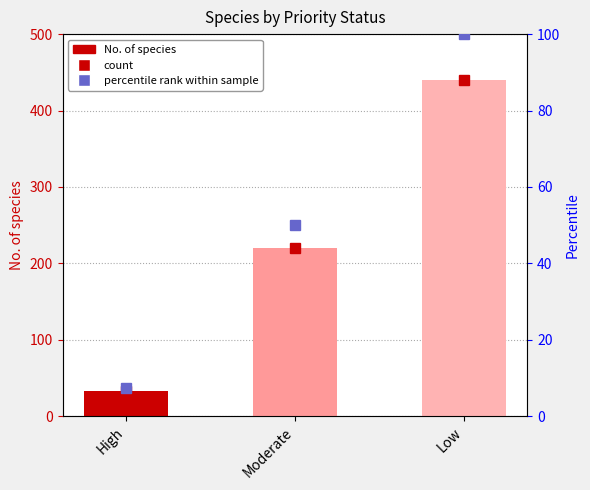

How many data points does each series have?

3